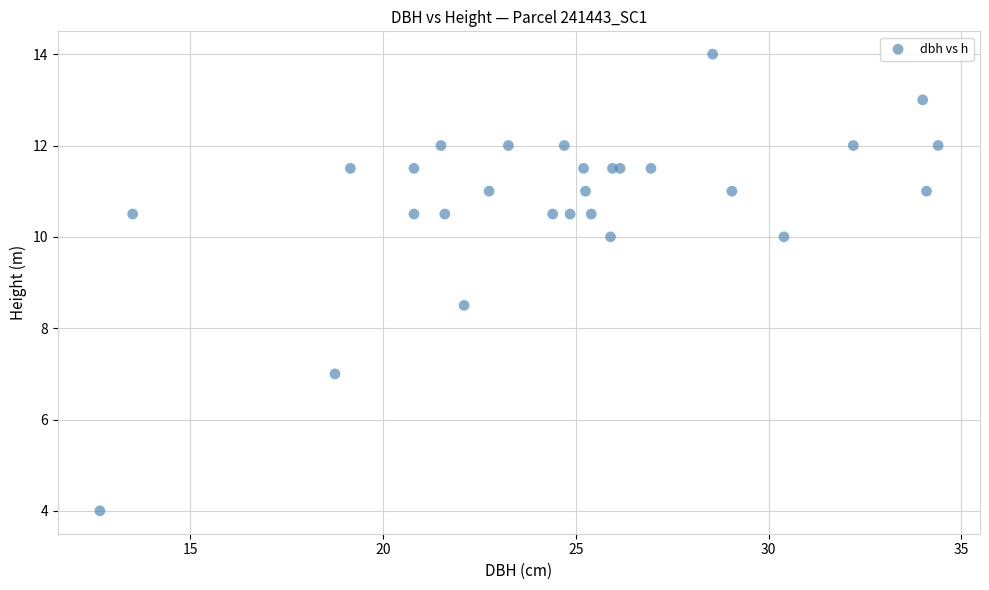

What Y value in the scatter plot is closest to 9?

8.5